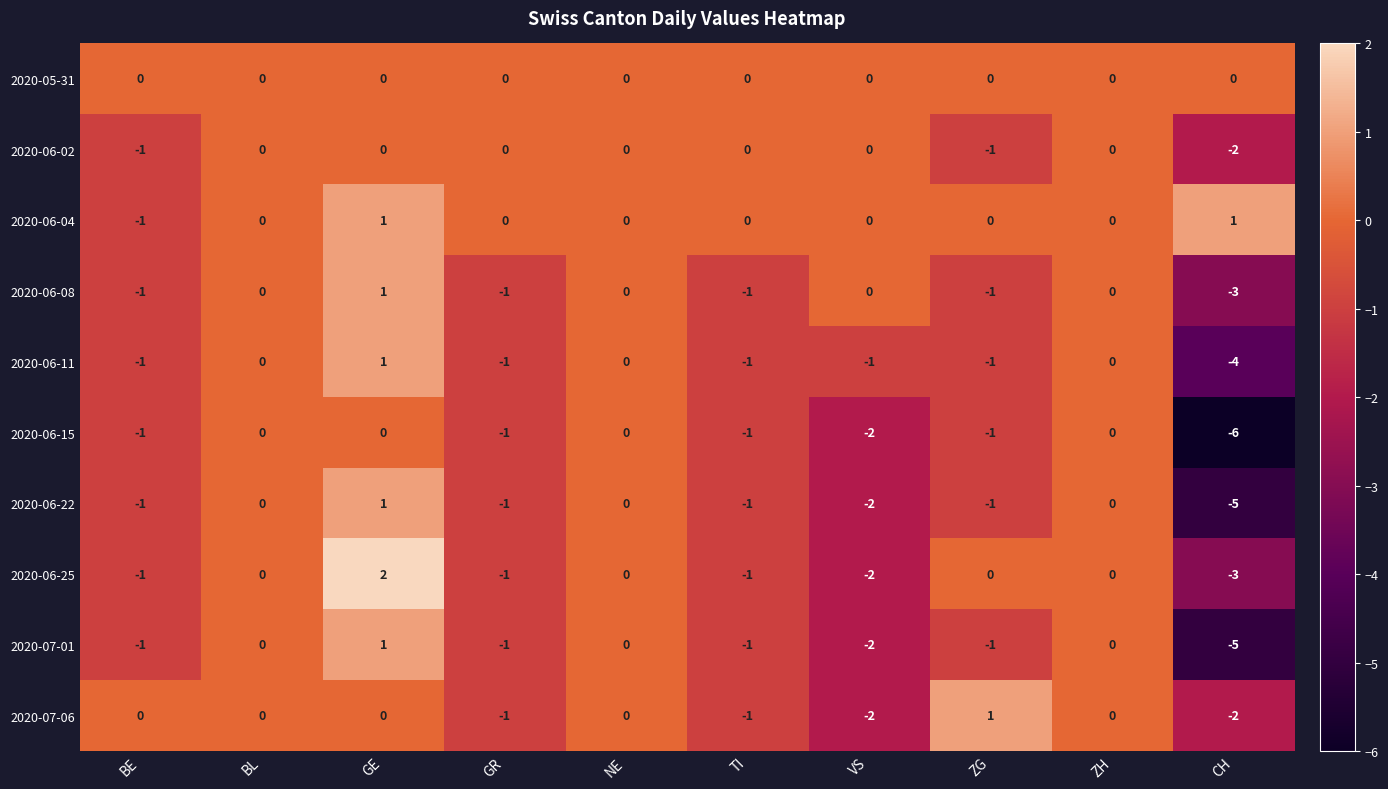

At which category is the sum across all series the highest?

GE